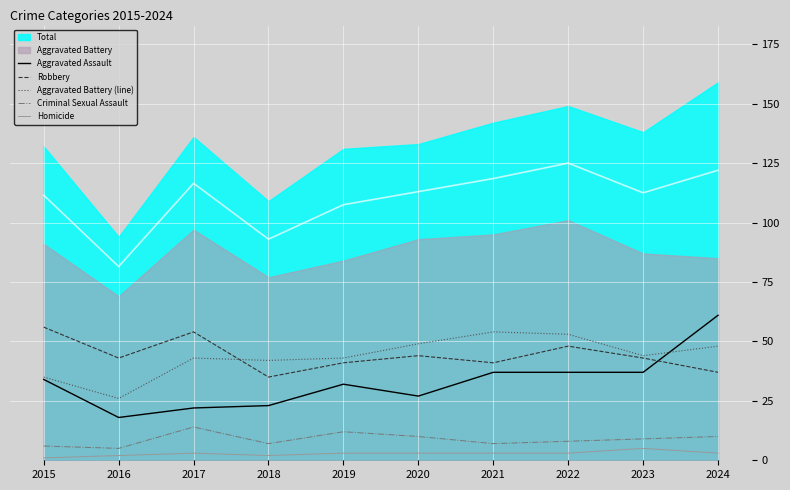

What is the value of the Criminal Sexual Assault point at the 5th from the left?

12